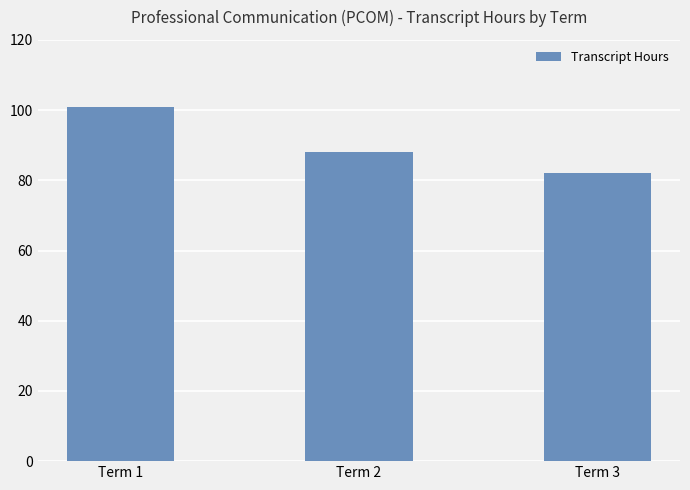

Is it true that the value at Term 3 is 109?

False